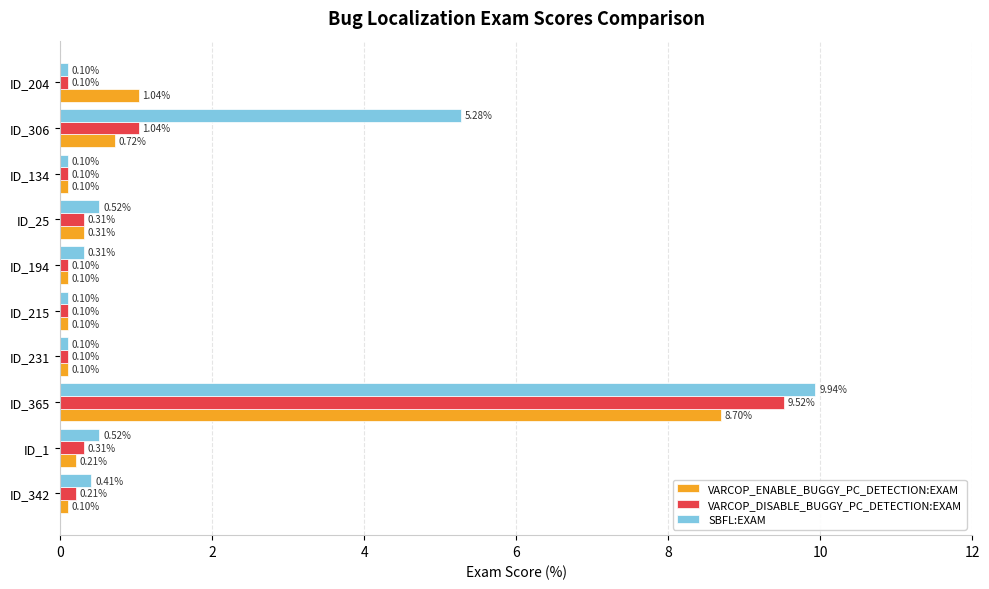

How many distinct data groups are displayed?

3